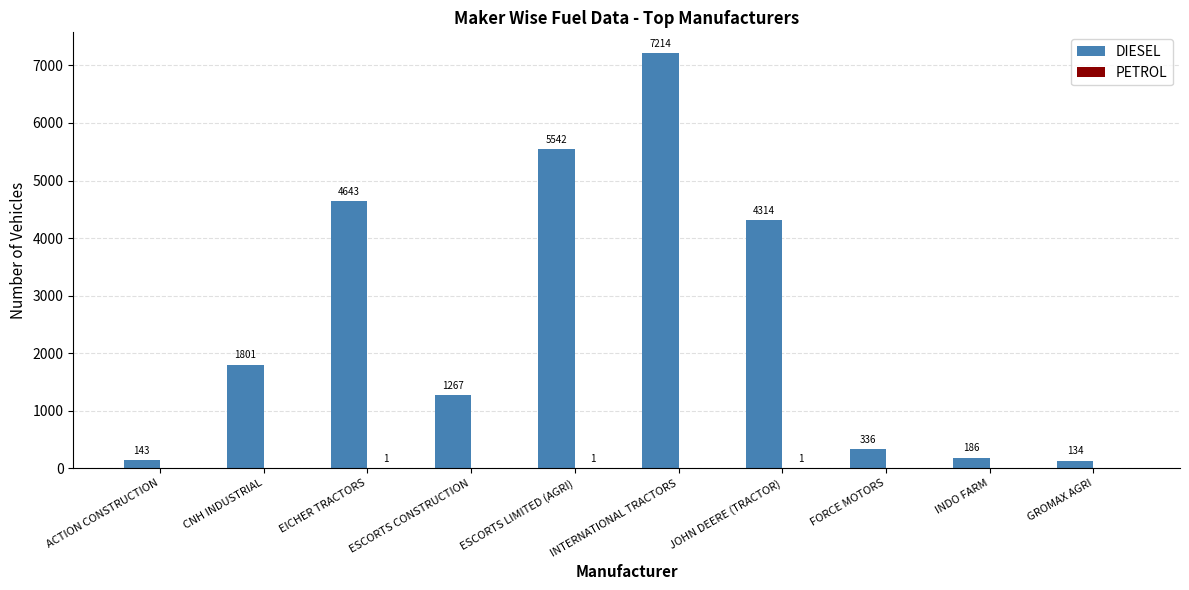

Does the chart contain stacked bars?

No